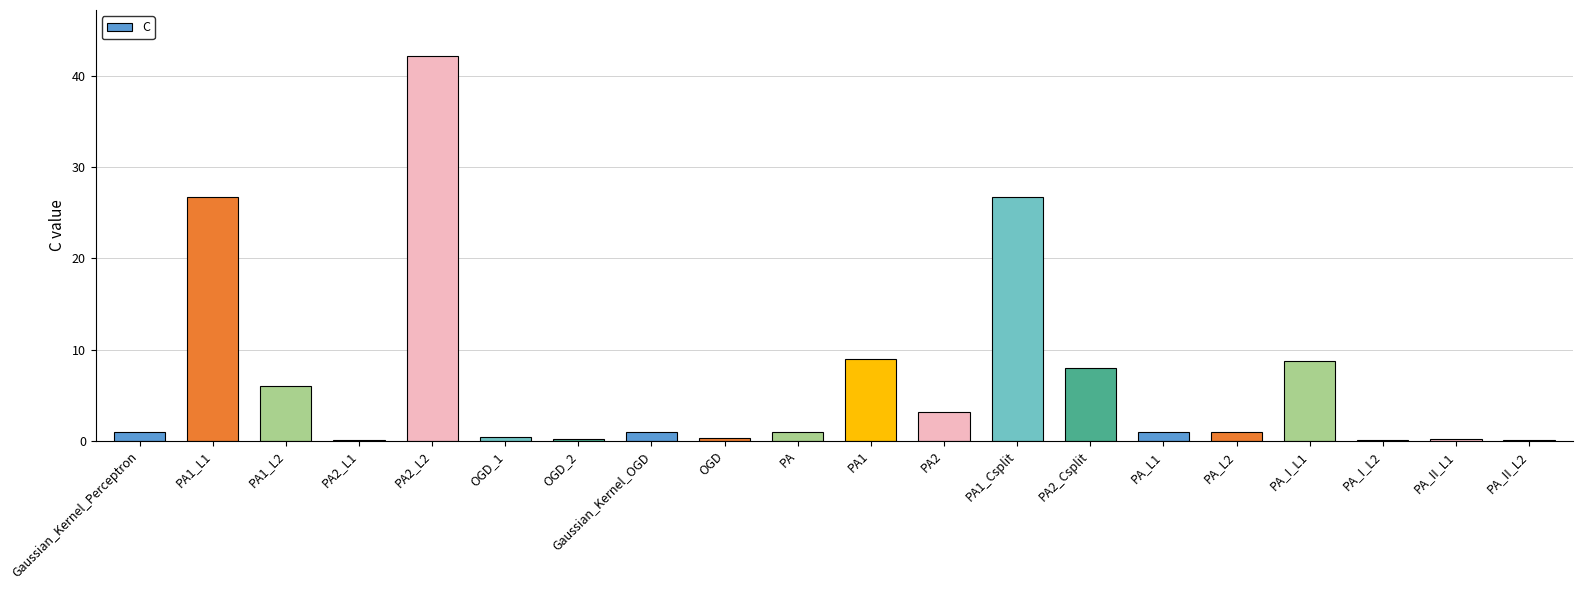

Read the value at PA_I_L1.

8.8